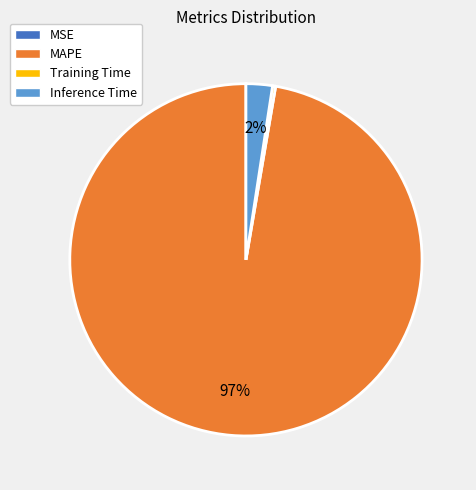

Is there a majority slice in this chart?

Yes